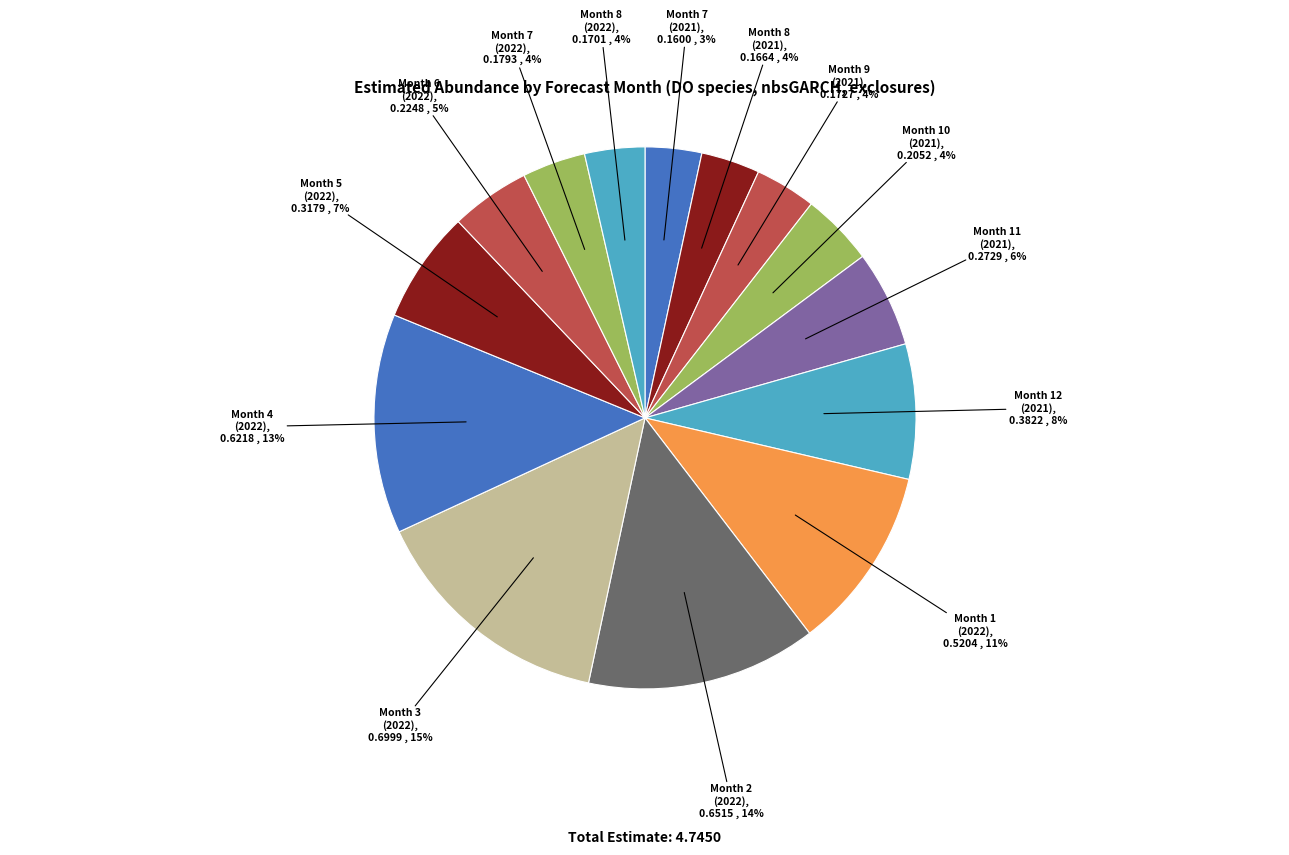

To the nearest percent, what is the difference between the Month 12 (2021) and Month 10 (2021) slice percentages?

4%